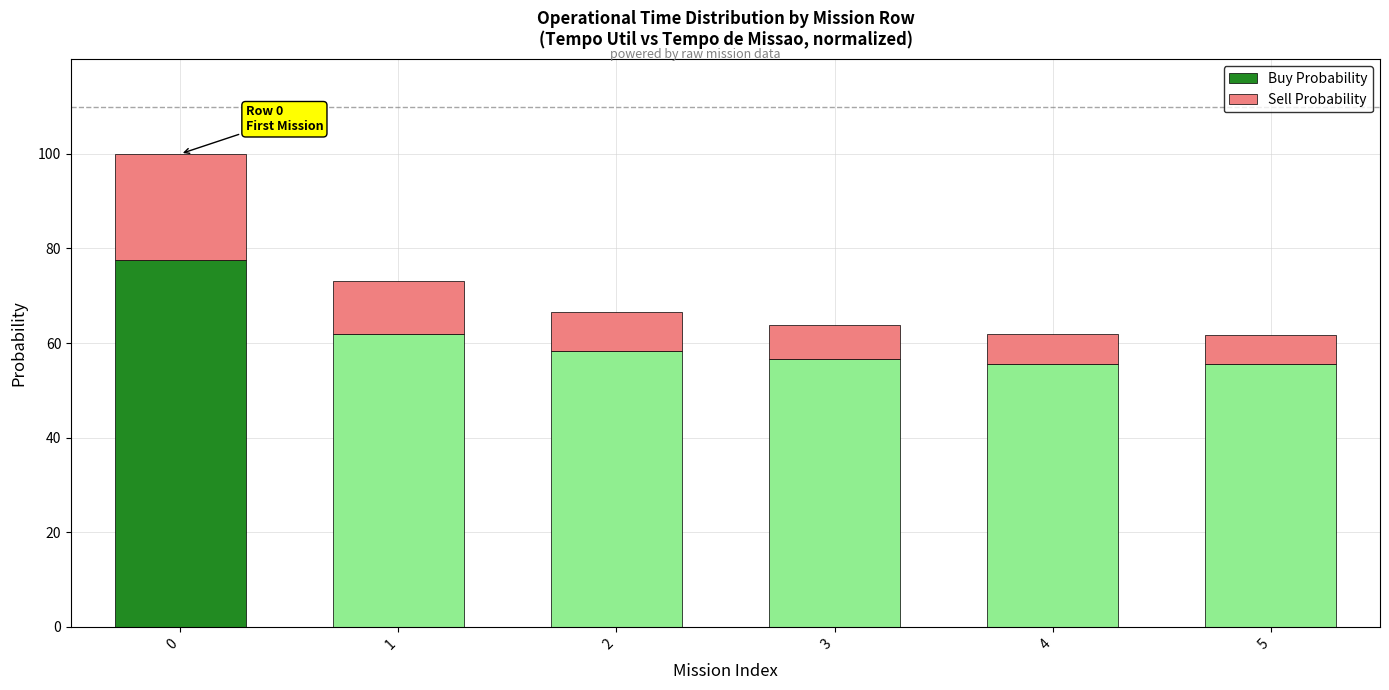

What is the sum of the values at 1 and 5?

17.3